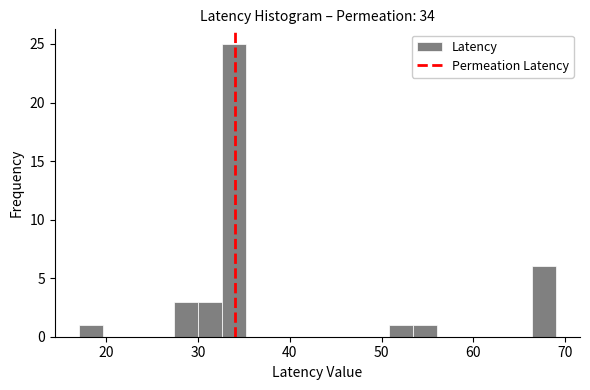

Read against the x-axis, roughly where is the centre of the tallest bar?

34